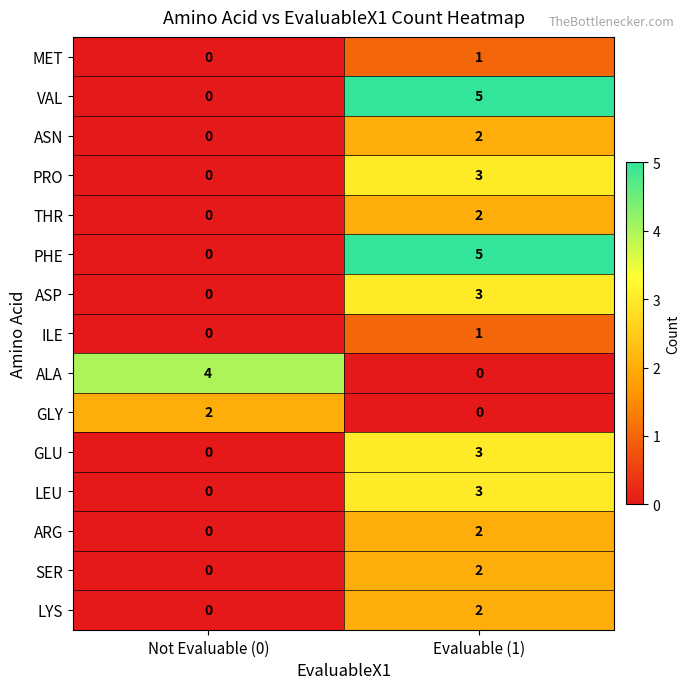

What is the difference between the highest and lowest values at Not Evaluable (0)?

4